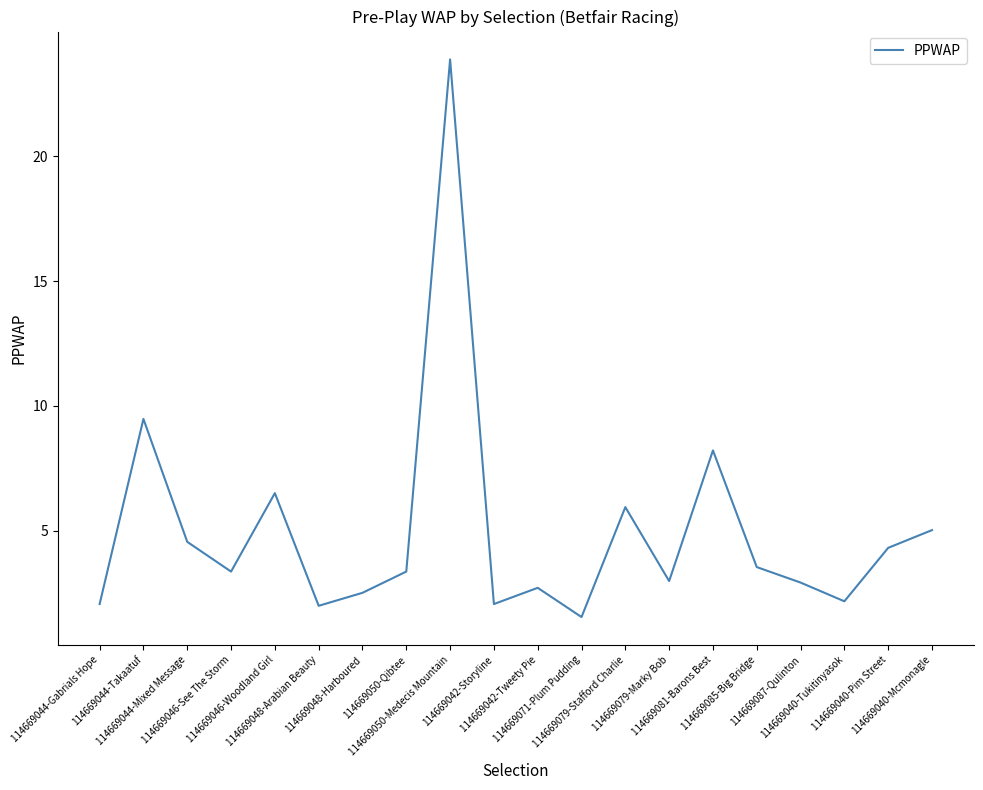

How many lines are shown in the chart?

1